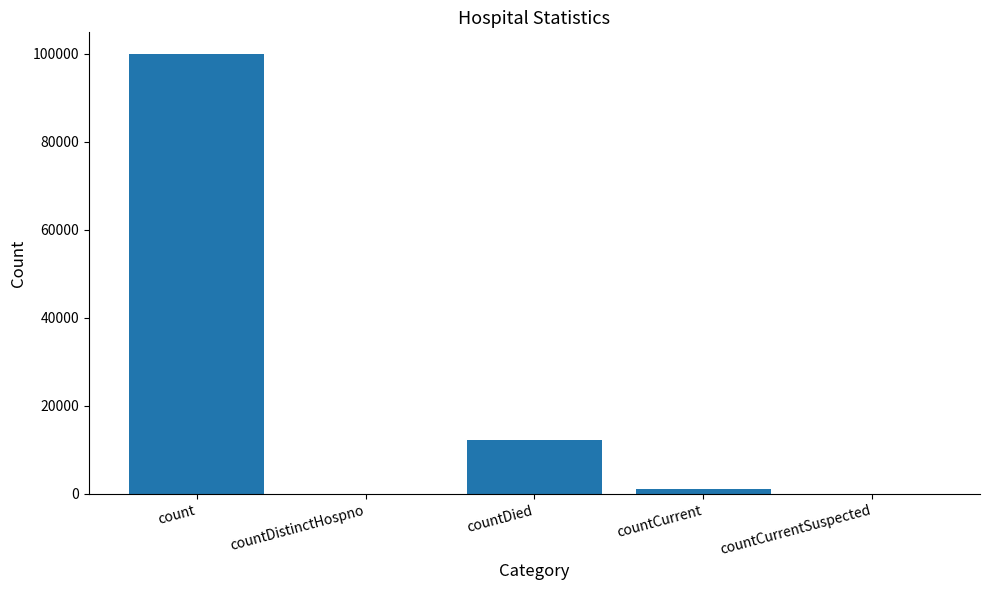

Which label corresponds to the largest value in the chart?

count